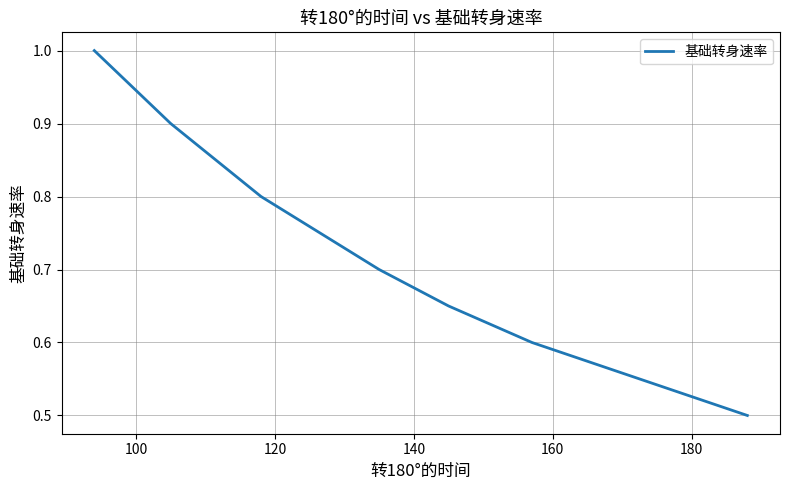

What is the difference between the second highest and minimum values?

0.4